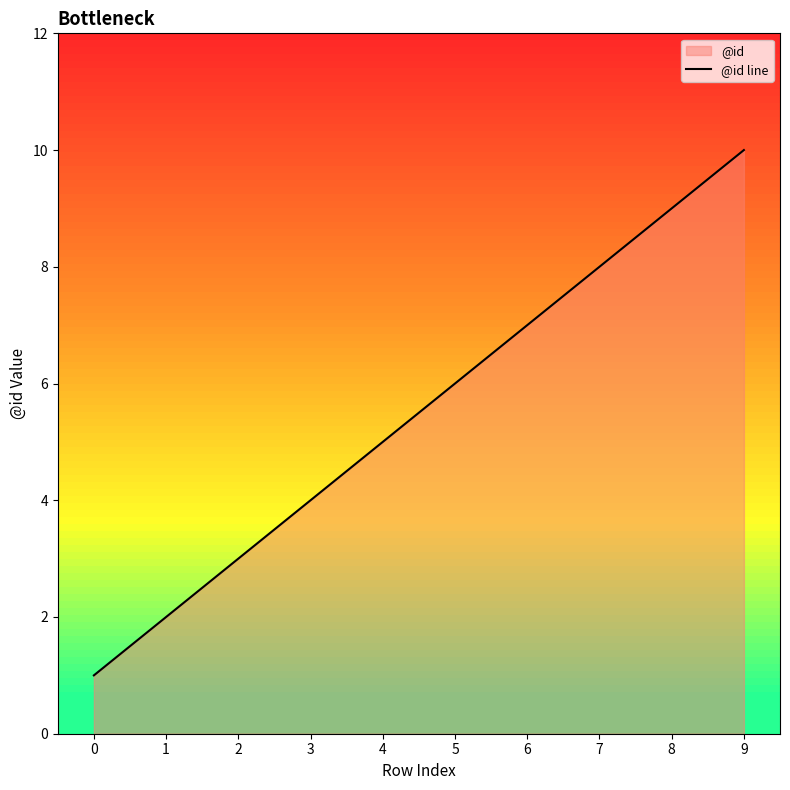

At which label does the data first exceed 6?

6